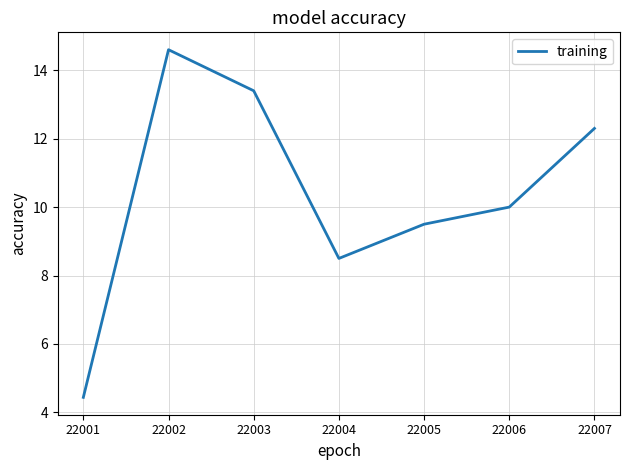

How many distinct data groups are displayed?

1